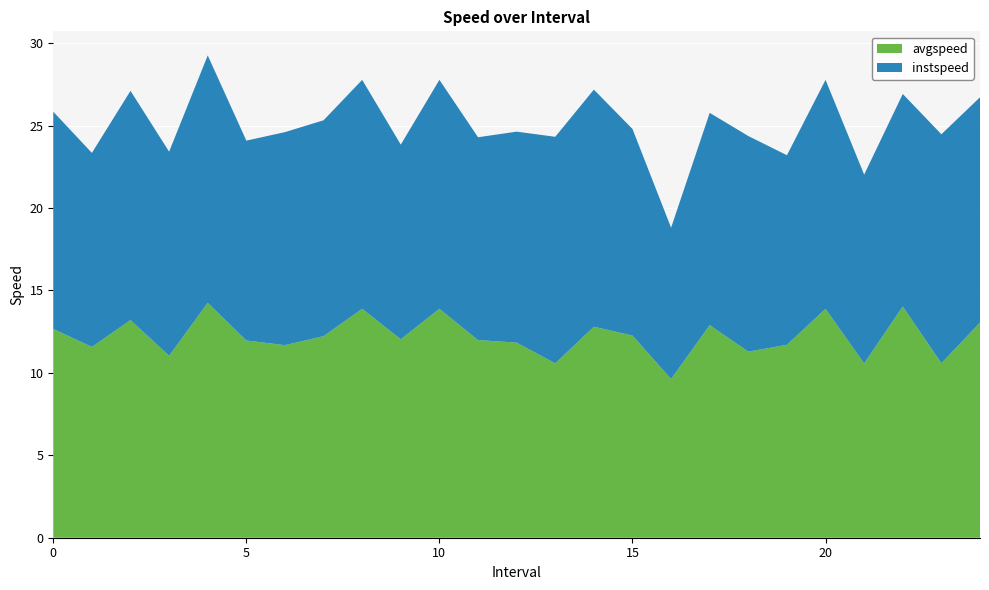

Reading right to left, what are all the values shown in this chart?

avgspeed: 24.0=13.1	23.0=10.6	22.0=14.0	21.0=10.6	20.0=13.9	19.0=11.7	18.0=11.3	17.0=12.9	16.0=9.6	15.0=12.3	14.0=12.8	13.0=10.6	12.0=11.8	11.0=12.0	10.0=13.9	9.0=12.0	8.0=13.9	7.0=12.2	6.0=11.7	5.0=12.0	4.0=14.3	3.0=11.0	2.0=13.2	1.0=11.6	0.0=12.7
instspeed: 24.0=13.7	23.0=13.9	22.0=12.9	21.0=11.5	20.0=13.9	19.0=11.5	18.0=13.1	17.0=12.9	16.0=9.2	15.0=12.5	14.0=14.4	13.0=13.7	12.0=12.8	11.0=12.3	10.0=13.9	9.0=11.8	8.0=13.9	7.0=13.1	6.0=12.9	5.0=12.1	4.0=15.0	3.0=12.4	2.0=13.9	1.0=11.8	0.0=13.2